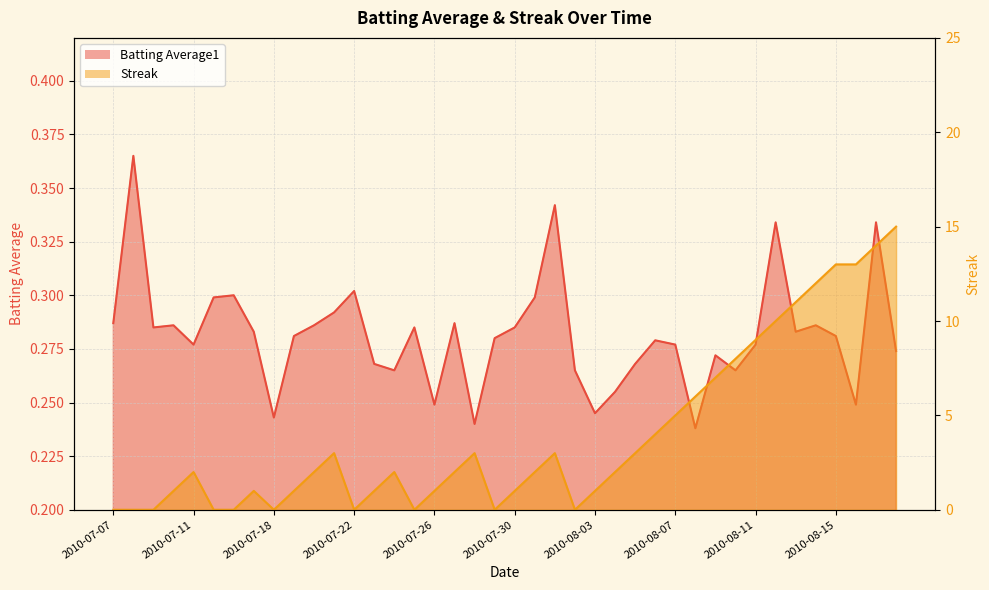

Reading left to right, transcribe all the data shown in this chart.

Batting Average1: 2010-07-07=0.3	2010-07-08=0.4	2010-07-09=0.3	2010-07-10=0.3	2010-07-11=0.3	2010-07-15=0.3	2010-07-16=0.3	2010-07-17=0.3	2010-07-18=0.2	2010-07-19=0.3	2010-07-20=0.3	2010-07-21=0.3	2010-07-22=0.3	2010-07-23=0.3	2010-07-24=0.3	2010-07-25=0.3	2010-07-26=0.2	2010-07-27=0.3	2010-07-28=0.2	2010-07-29=0.3	2010-07-30=0.3	2010-07-31=0.3	2010-08-01=0.3	2010-08-02=0.3	2010-08-03=0.2	2010-08-04=0.3	2010-08-05=0.3	2010-08-06=0.3	2010-08-07=0.3	2010-08-08=0.2	2010-08-09=0.3	2010-08-10=0.3	2010-08-11=0.3	2010-08-12=0.3	2010-08-13=0.3	2010-08-14=0.3	2010-08-15=0.3	2010-08-16=0.2	2010-08-17=0.3	2010-08-18=0.3
Streak: 2010-07-07=0.0	2010-07-08=0.0	2010-07-09=0.0	2010-07-10=1.0	2010-07-11=2.0	2010-07-15=0.0	2010-07-16=0.0	2010-07-17=1.0	2010-07-18=0.0	2010-07-19=1.0	2010-07-20=2.0	2010-07-21=3.0	2010-07-22=0.0	2010-07-23=1.0	2010-07-24=2.0	2010-07-25=0.0	2010-07-26=1.0	2010-07-27=2.0	2010-07-28=3.0	2010-07-29=0.0	2010-07-30=1.0	2010-07-31=2.0	2010-08-01=3.0	2010-08-02=0.0	2010-08-03=1.0	2010-08-04=2.0	2010-08-05=3.0	2010-08-06=4.0	2010-08-07=5.0	2010-08-08=6.0	2010-08-09=7.0	2010-08-10=8.0	2010-08-11=9.0	2010-08-12=10.0	2010-08-13=11.0	2010-08-14=12.0	2010-08-15=13.0	2010-08-16=13.0	2010-08-17=14.0	2010-08-18=15.0